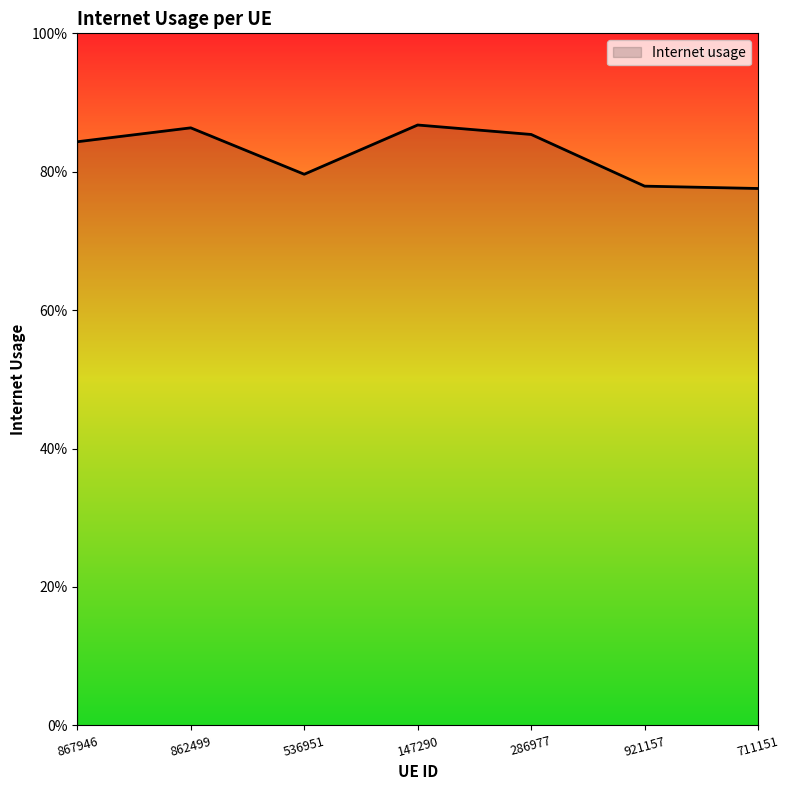

What is the difference between the values at 147290 and 921157?

0.1